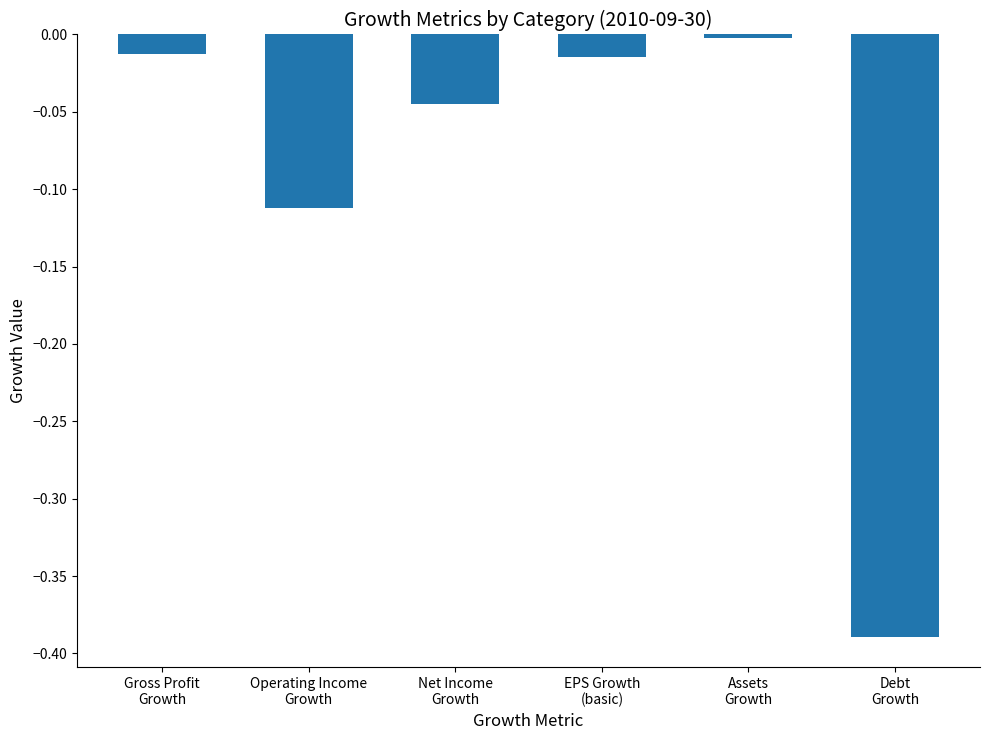

What is the sum of all values?

-0.6